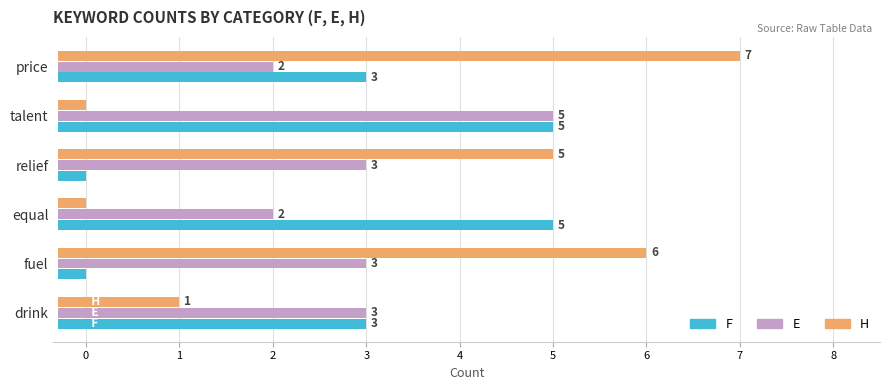

How many bars are there in total?

18